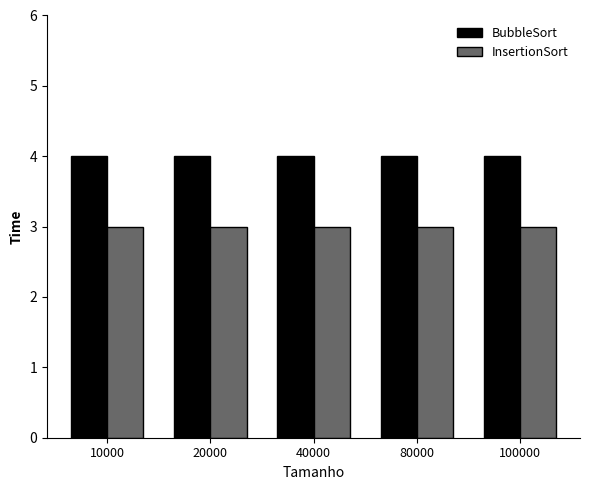

What are all the series names shown in the legend?

BubbleSort, InsertionSort